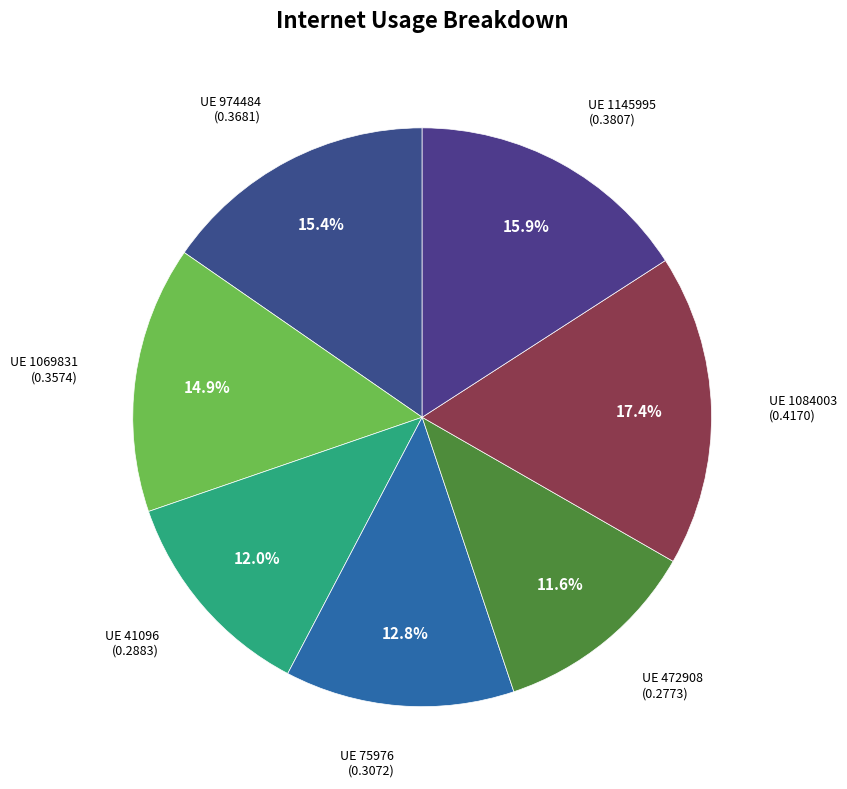

Is there any slice that represents more than half of the pie?

No